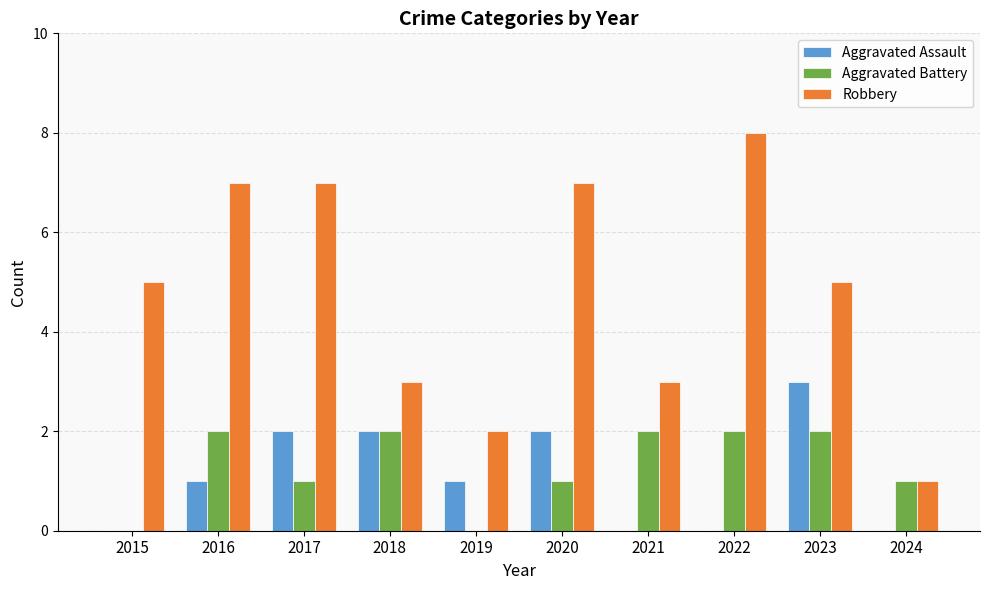

What is the maximum value for Robbery?

8